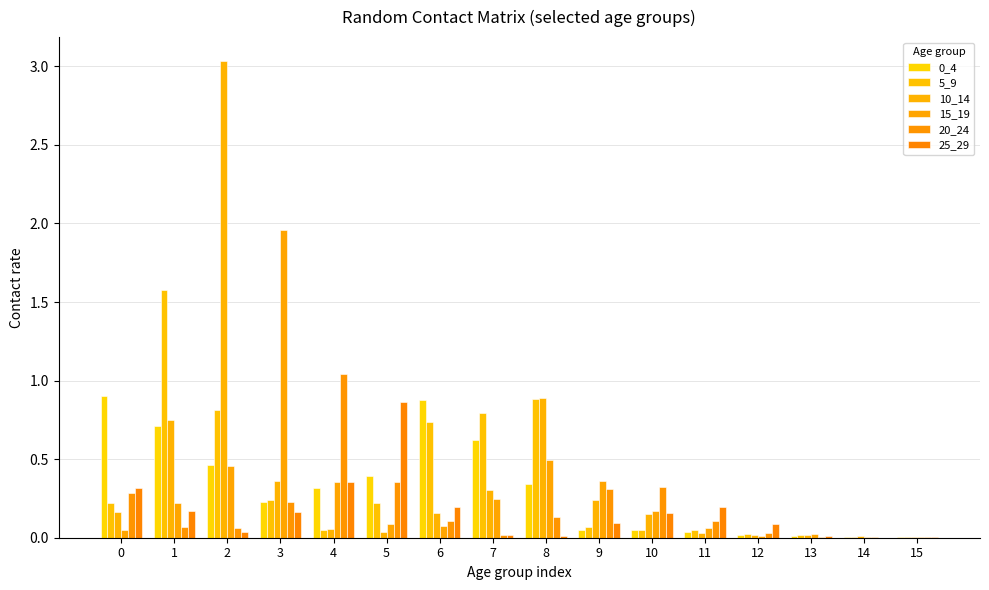

Reading right to left, list all the values displayed in this chart.

0_4: 15=0.0	14=0.0	13=0.0	12=0.0	11=0.0	10=0.1	9=0.0	8=0.3	7=0.6	6=0.9	5=0.4	4=0.3	3=0.2	2=0.5	1=0.7	0=0.9
5_9: 15=0.0	14=0.0	13=0.0	12=0.0	11=0.0	10=0.0	9=0.1	8=0.9	7=0.8	6=0.7	5=0.2	4=0.0	3=0.2	2=0.8	1=1.6	0=0.2
10_14: 15=0.0	14=0.0	13=0.0	12=0.0	11=0.0	10=0.2	9=0.2	8=0.9	7=0.3	6=0.2	5=0.0	4=0.1	3=0.4	2=3.0	1=0.7	0=0.2
15_19: 15=0.0	14=0.0	13=0.0	12=0.0	11=0.1	10=0.2	9=0.4	8=0.5	7=0.2	6=0.1	5=0.1	4=0.4	3=2.0	2=0.5	1=0.2	0=0.1
20_24: 15=0.0	14=0.0	13=0.0	12=0.0	11=0.1	10=0.3	9=0.3	8=0.1	7=0.0	6=0.1	5=0.4	4=1.0	3=0.2	2=0.1	1=0.1	0=0.3
25_29: 15=0.0	14=0.0	13=0.0	12=0.1	11=0.2	10=0.2	9=0.1	8=0.0	7=0.0	6=0.2	5=0.9	4=0.4	3=0.2	2=0.0	1=0.2	0=0.3